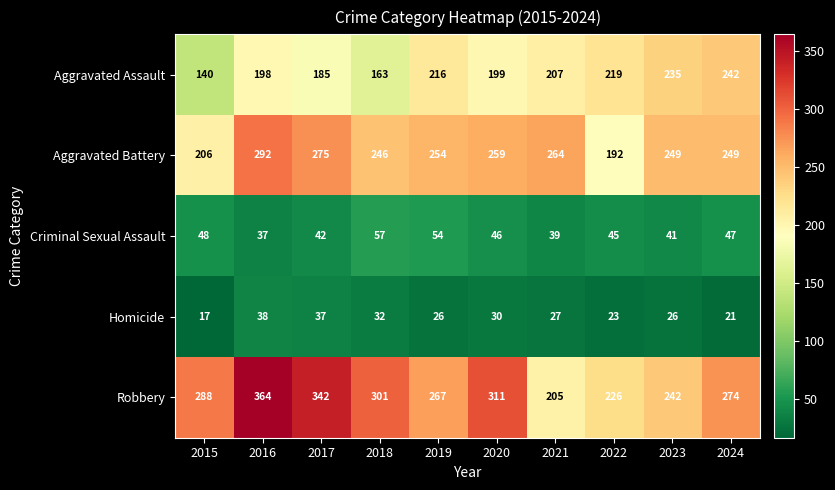

The Robbery series shows 440 at 2019. True or false?

False